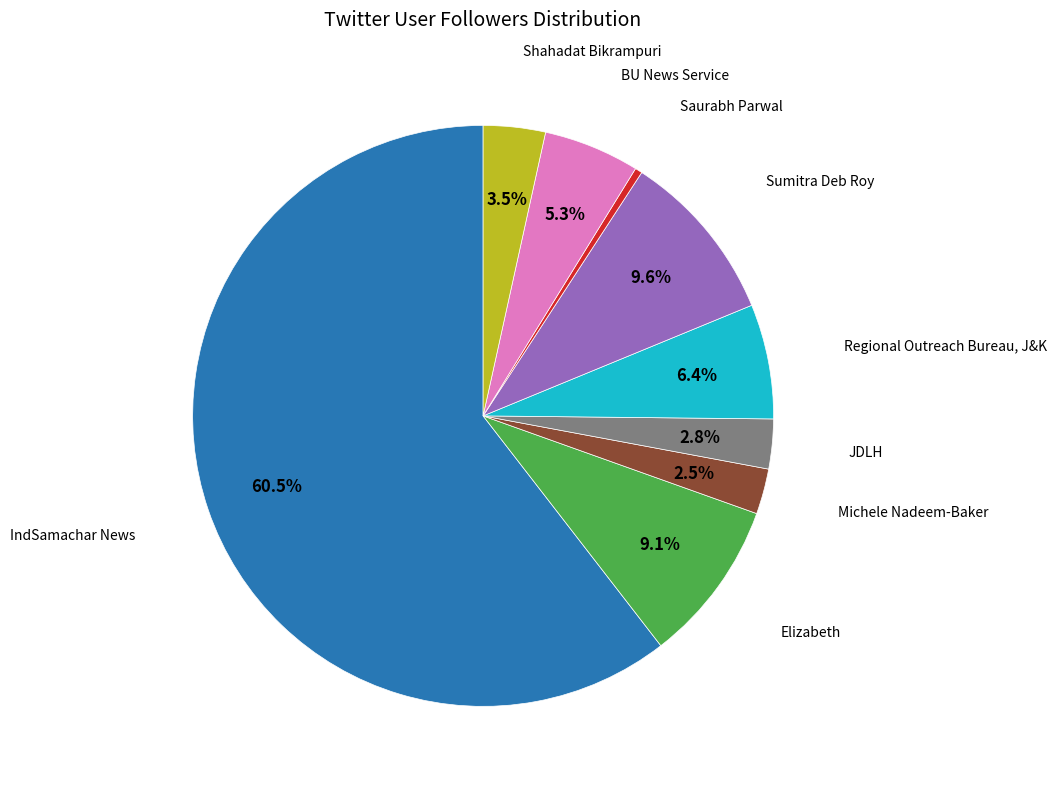

Does any single category account for the majority?

Yes